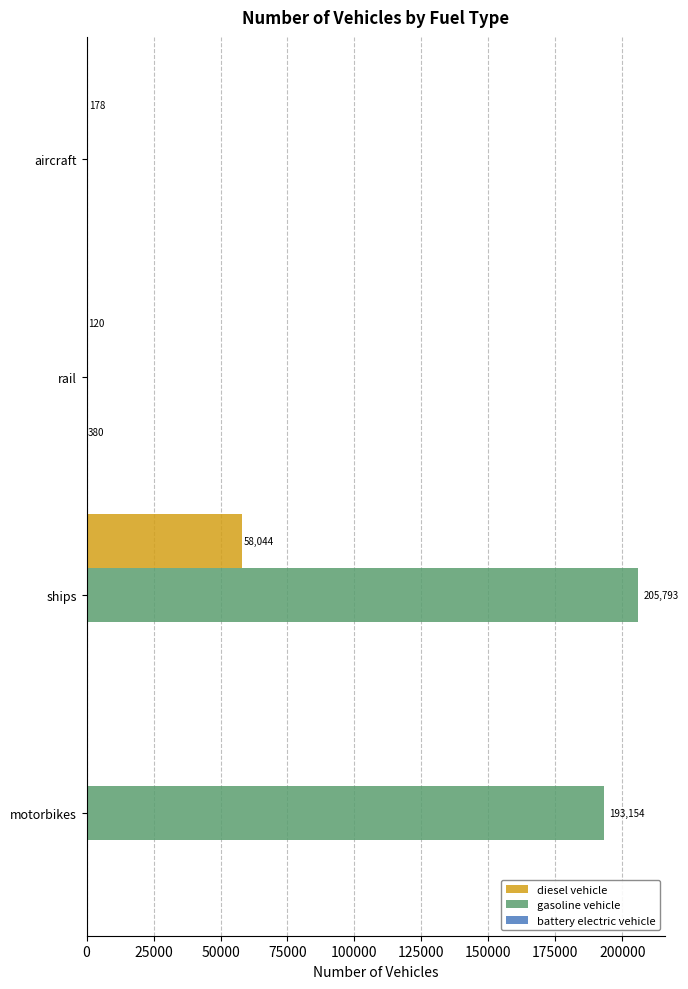

Which series has the largest range (max minus min)?

gasoline vehicle